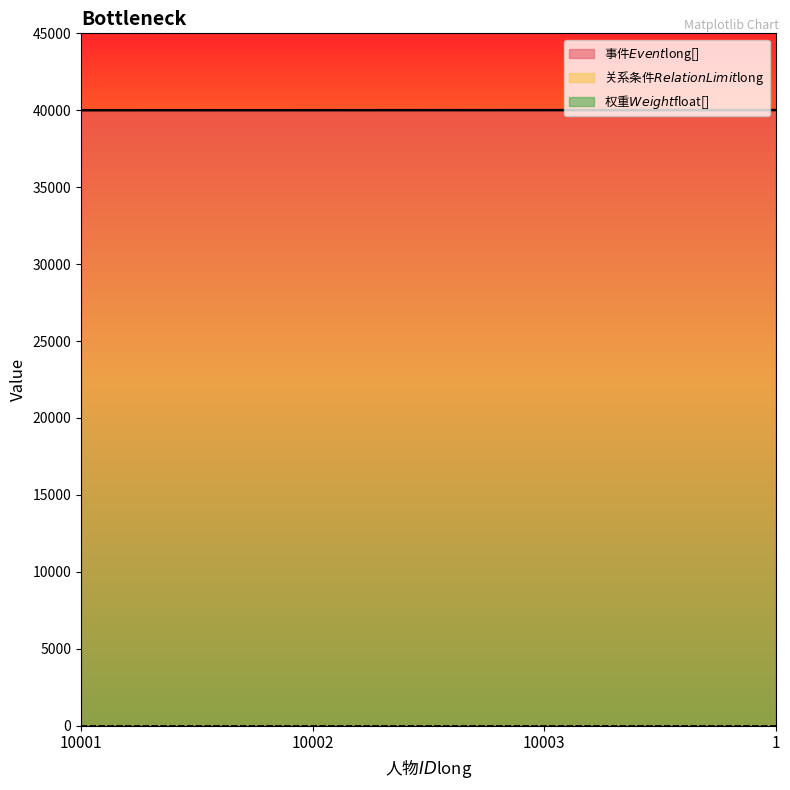

True or false: 事件$Event$long[] has more than 2 points higher than both neighbors.

False